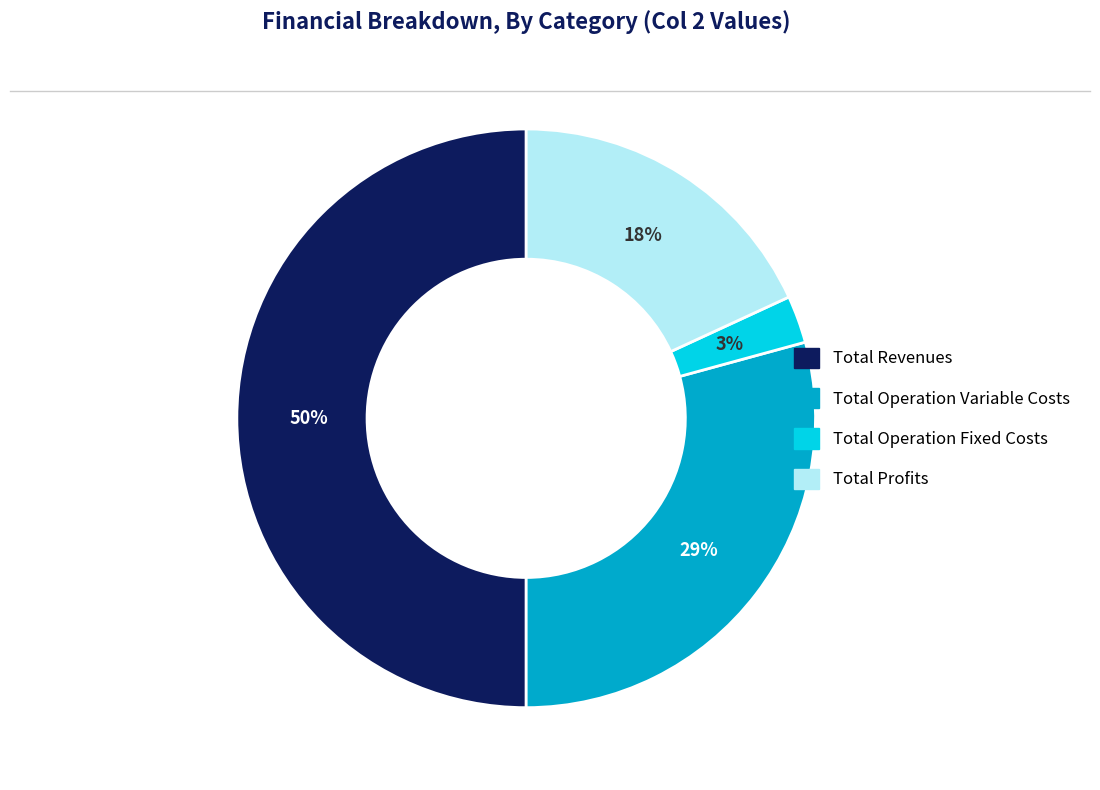

To the nearest percent, what is the difference between the largest and smallest slice percentages?

47%